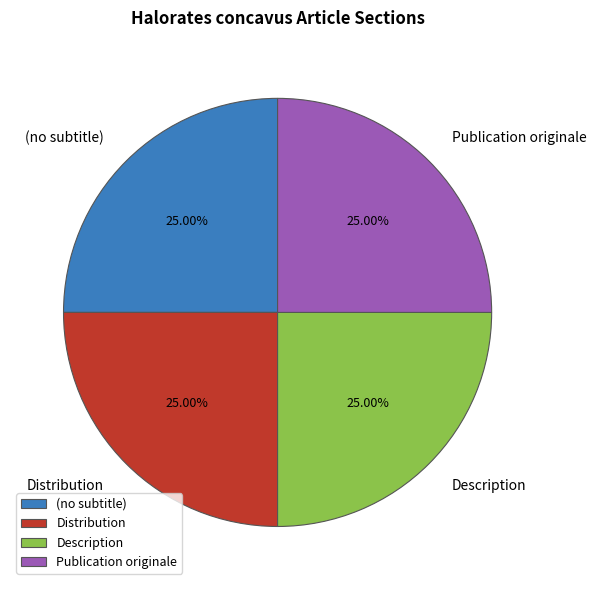

Approximately how many times larger is the value at (no subtitle) compared to Distribution?

1.0